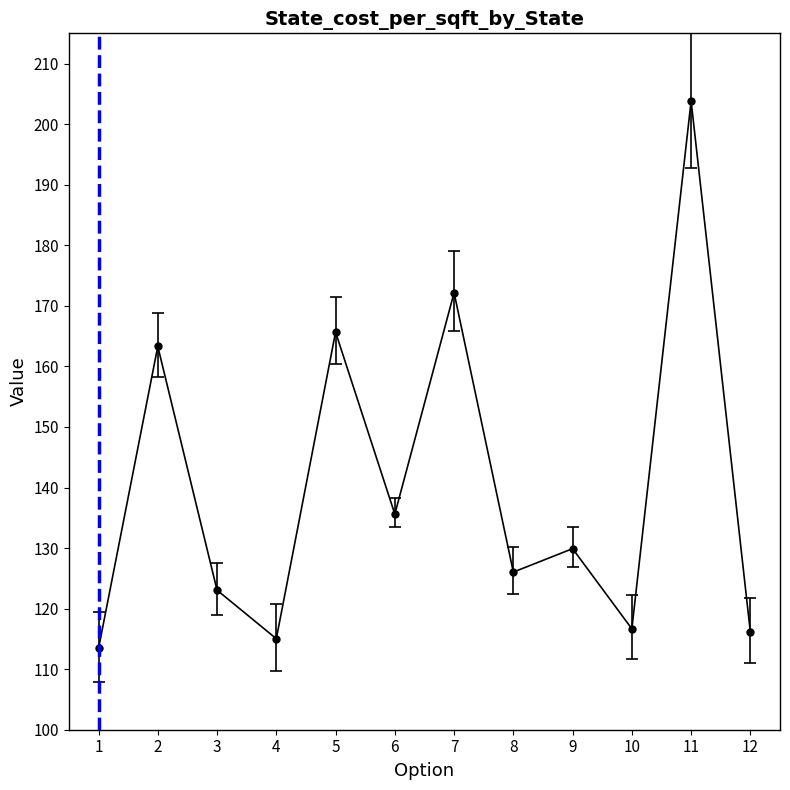

What is the smallest value displayed?

113.4